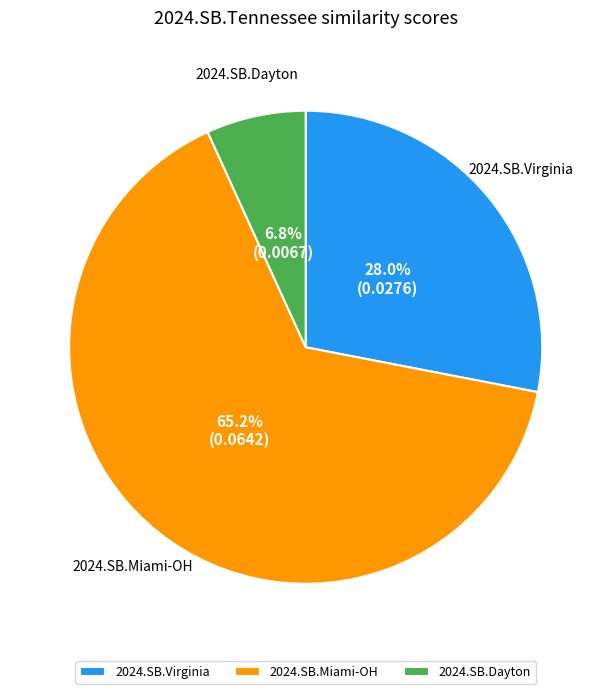

What percentage is NOT represented by 2024.SB.Miami-OH?

34.8%